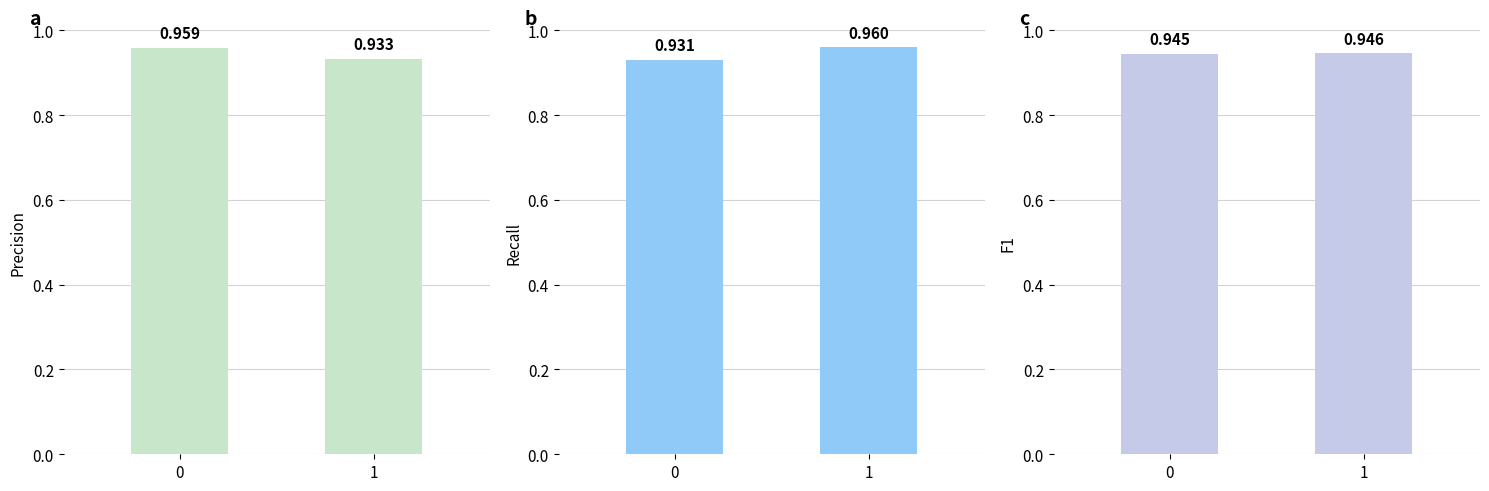

Rank the categories by recall value from highest to lowest.

1, 0